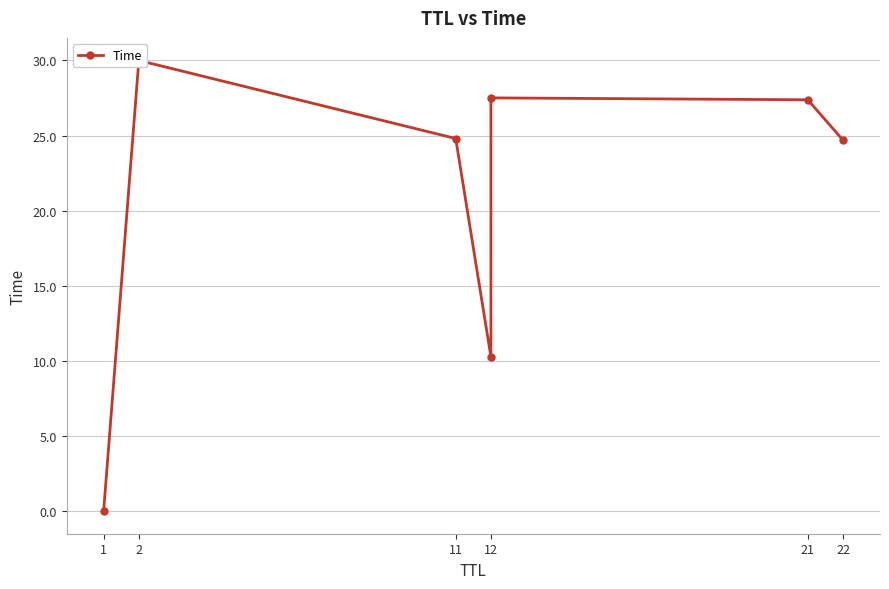

How many values are below 24?

2